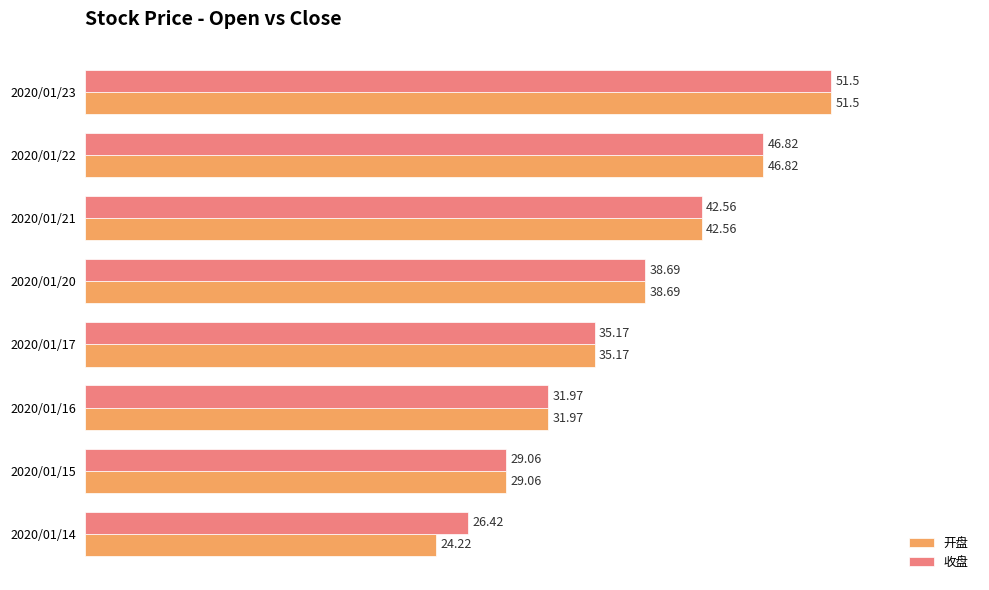

List the labels in order of 开盘 value, largest first.

2020/01/23, 2020/01/22, 2020/01/21, 2020/01/20, 2020/01/17, 2020/01/16, 2020/01/15, 2020/01/14